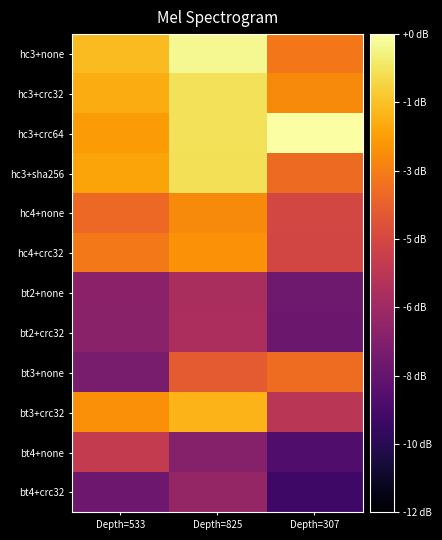

At Depth=533, list the series in order from smallest to largest.

bt4+crc32, bt3+none, bt2+crc32, bt2+none, bt4+none, hc4+none, hc4+crc32, bt3+crc32, hc3+crc64, hc3+sha256, hc3+crc32, hc3+none